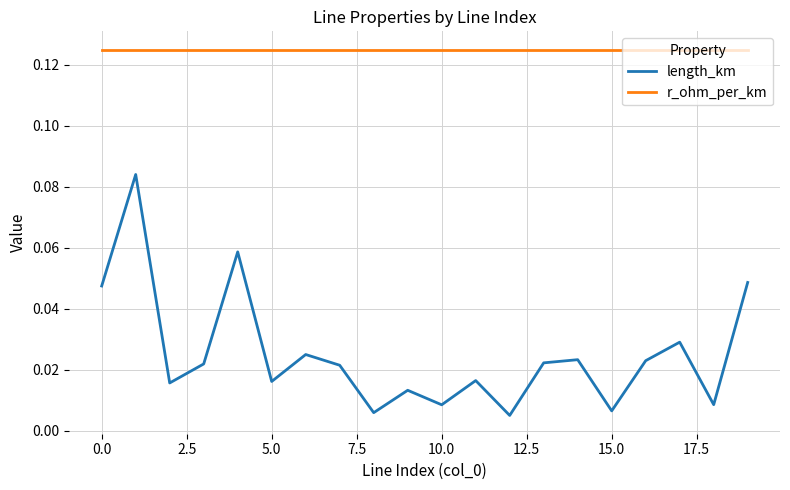

True or false: length_km and r_ohm_per_km intersect in this chart.

False